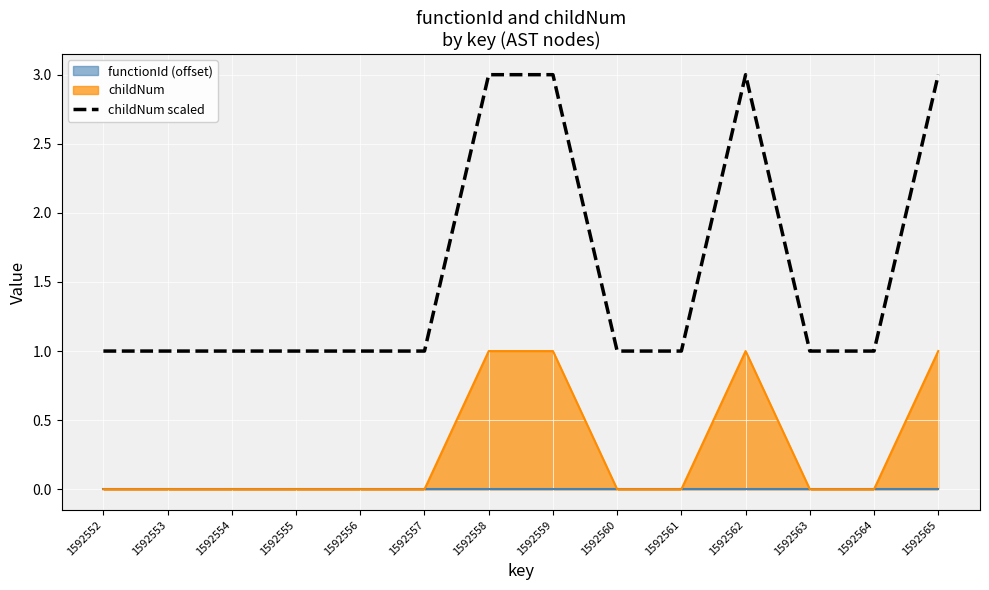

Is the value of childNum scaled at 1592555 greater than the value of childNum at 1592553?

Yes